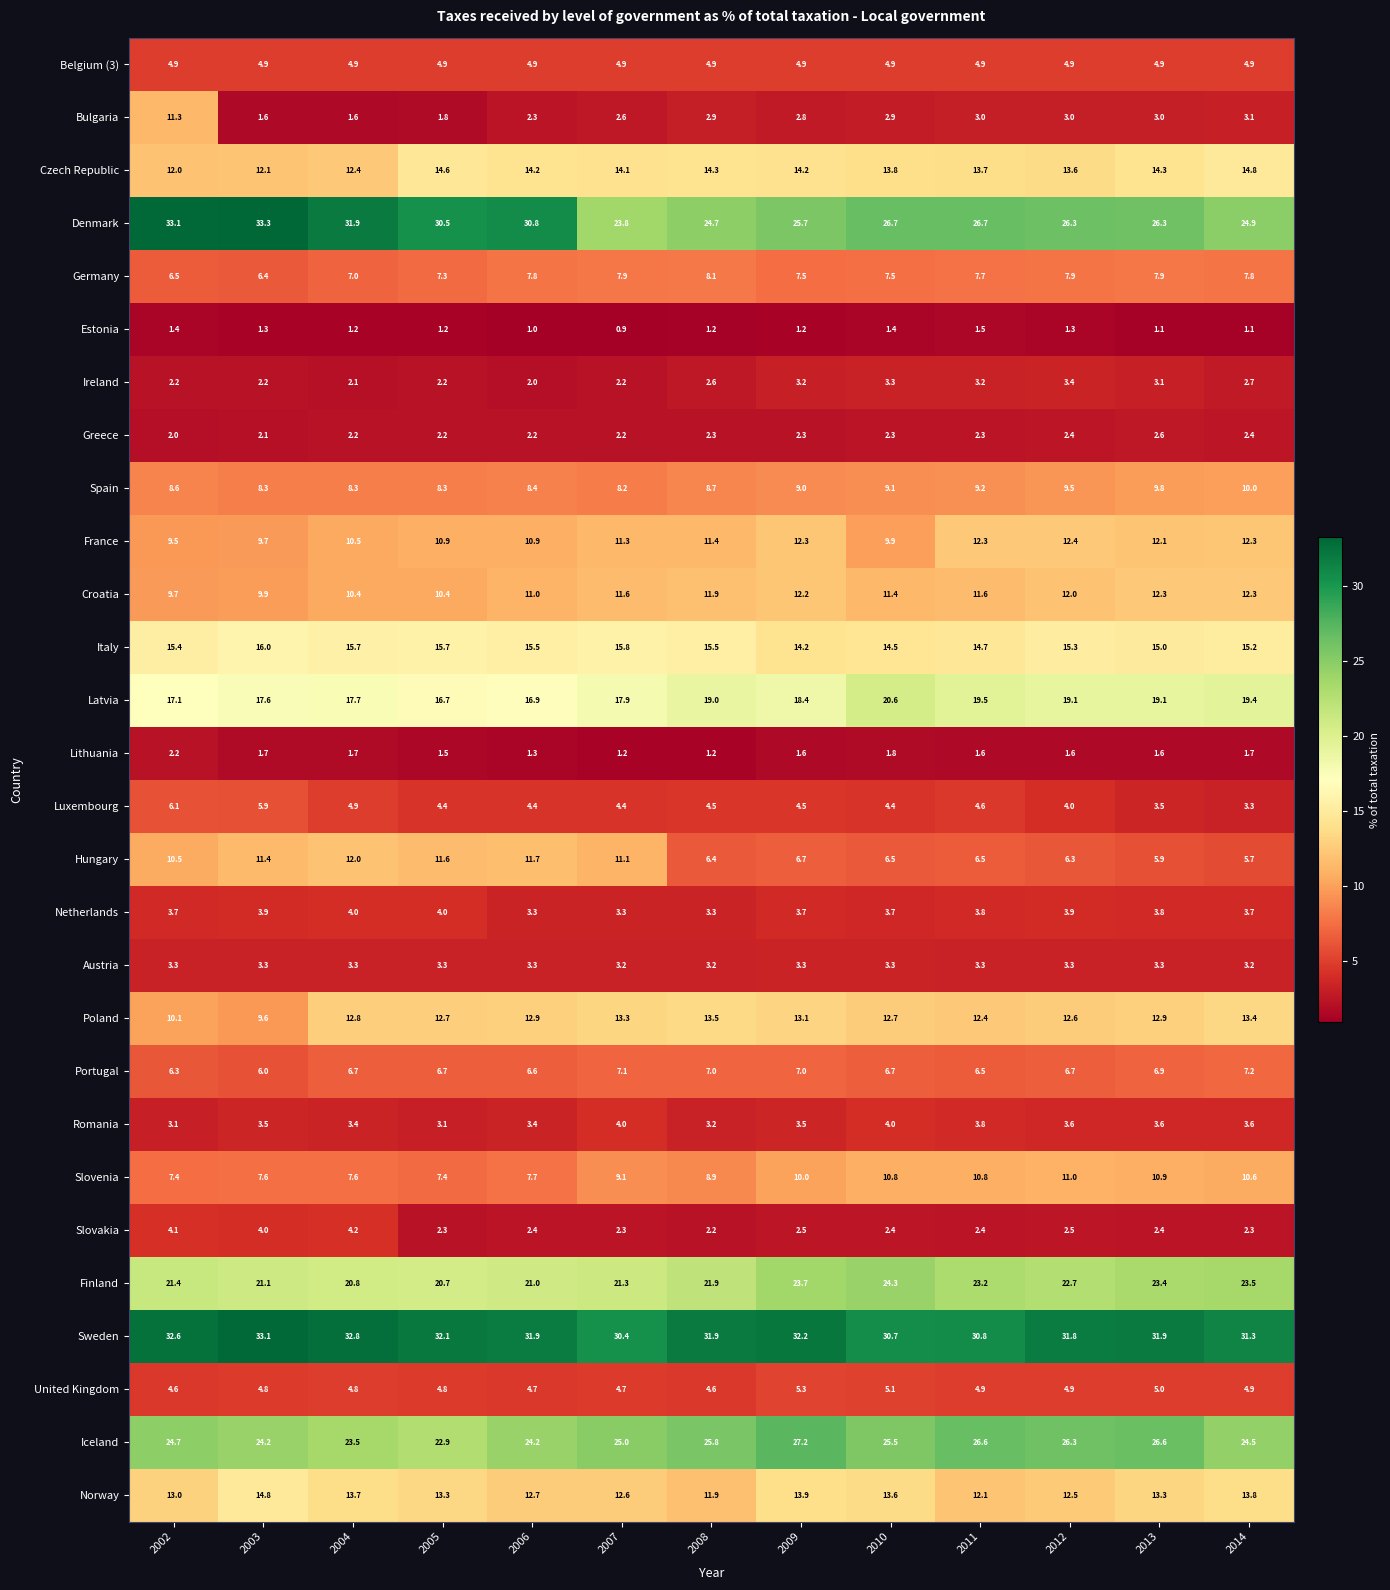

The Iceland series shows 25.0 at 2007. True or false?

True